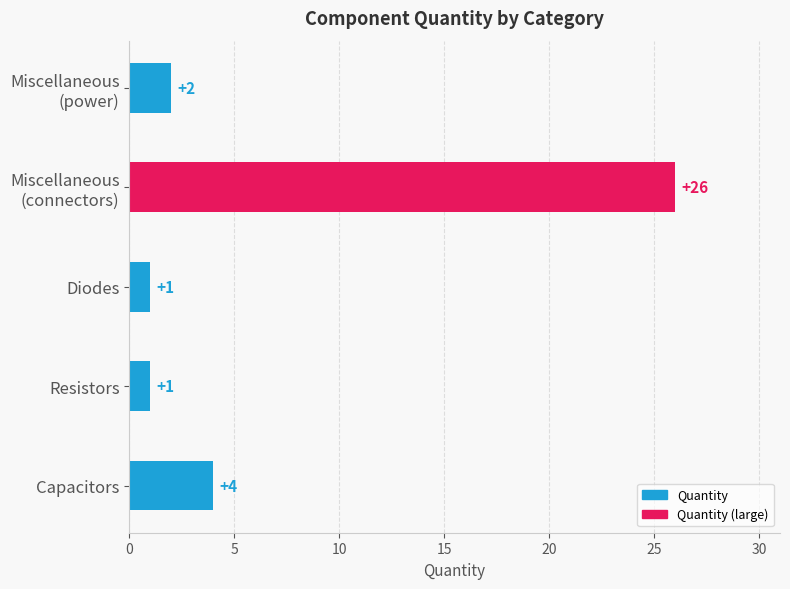

At which label is the value closest to 13?

Capacitors